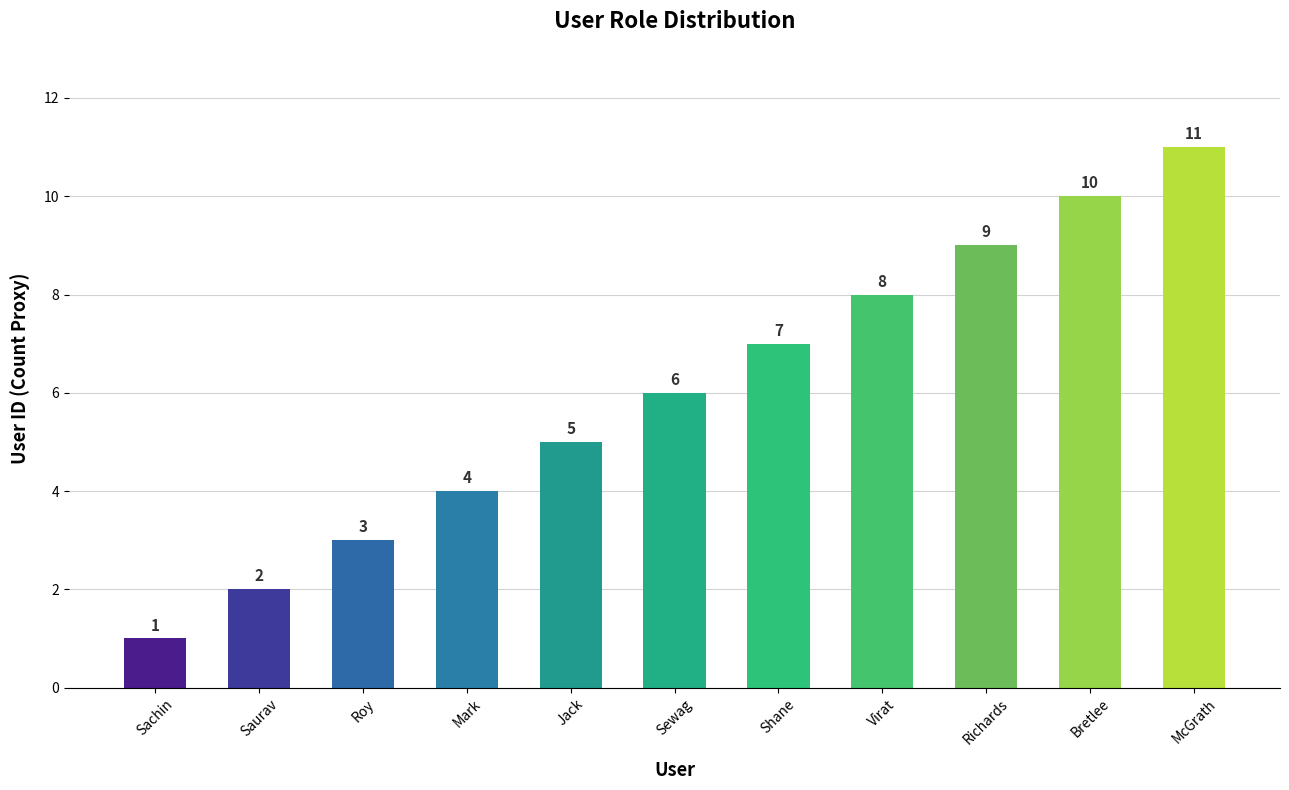

Are the bars grouped side by side (vs. stacked)?

No